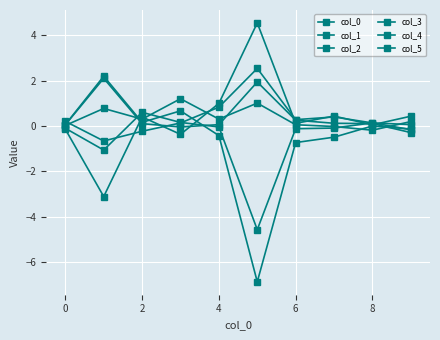

Count the number of categories in the chart.

10